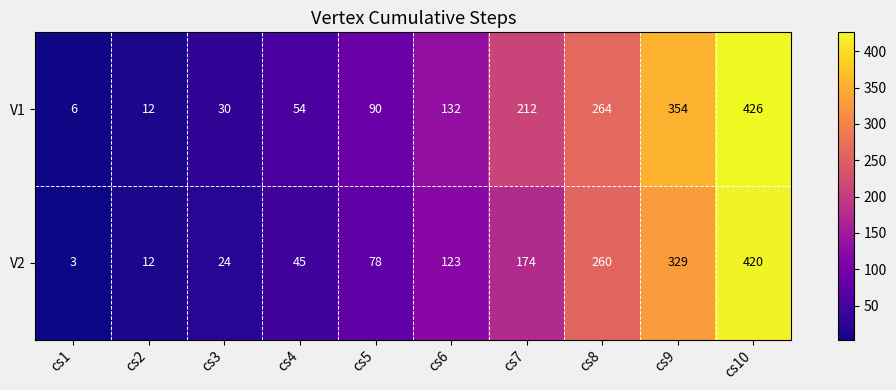

At cs3, list the series in order from largest to smallest.

V1, V2